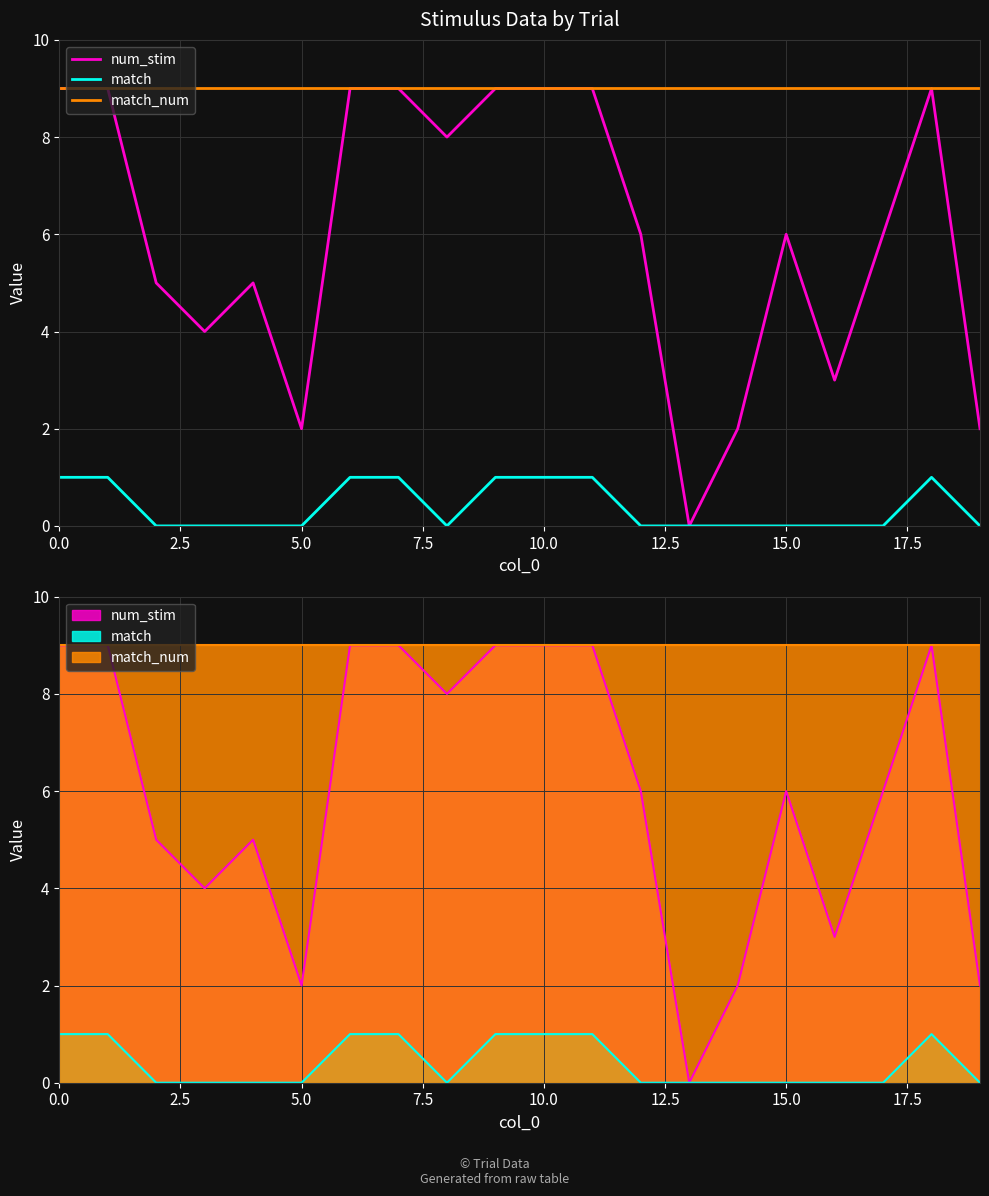

How many interior local peaks does the num_stim series have?

3